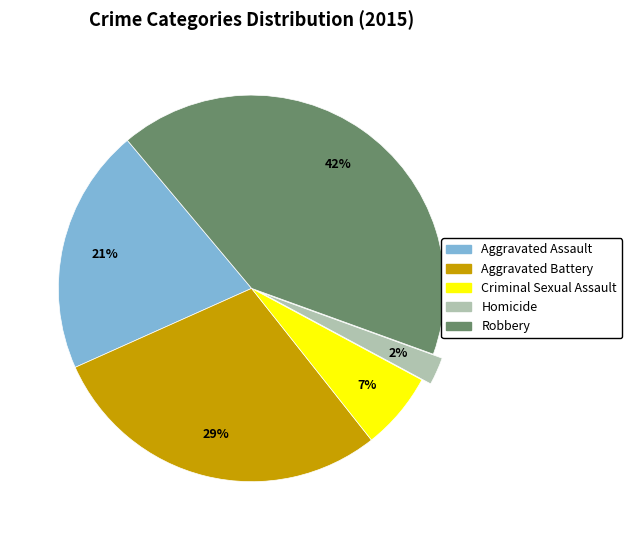

How many slices are in this pie chart?

5